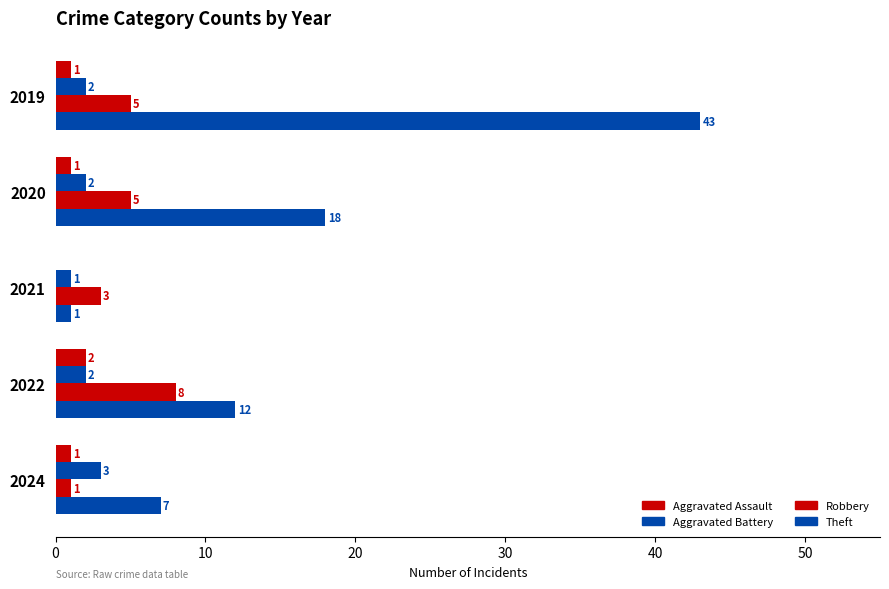

Reading right to left, transcribe all the data shown in this chart.

Aggravated Assault: 1	2	0	1	1
Aggravated Battery: 3	2	1	2	2
Robbery: 1	8	3	5	5
Theft: 7	12	1	18	43